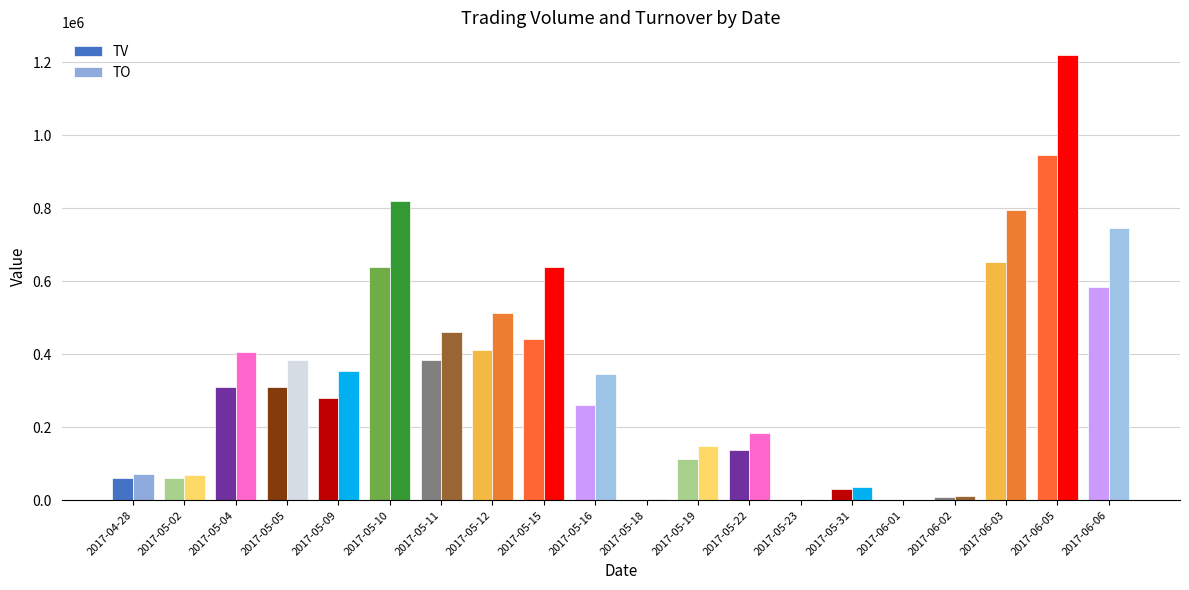

What are all the series names shown in the legend?

TV, TO